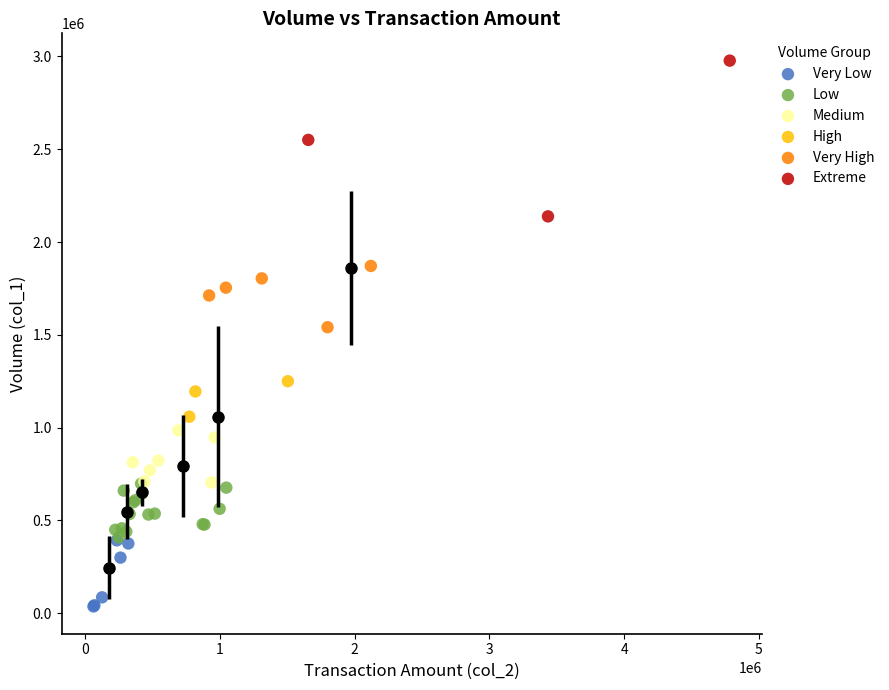

What are all the series names shown in the legend?

Very Low, Low, Medium, High, Very High, Extreme